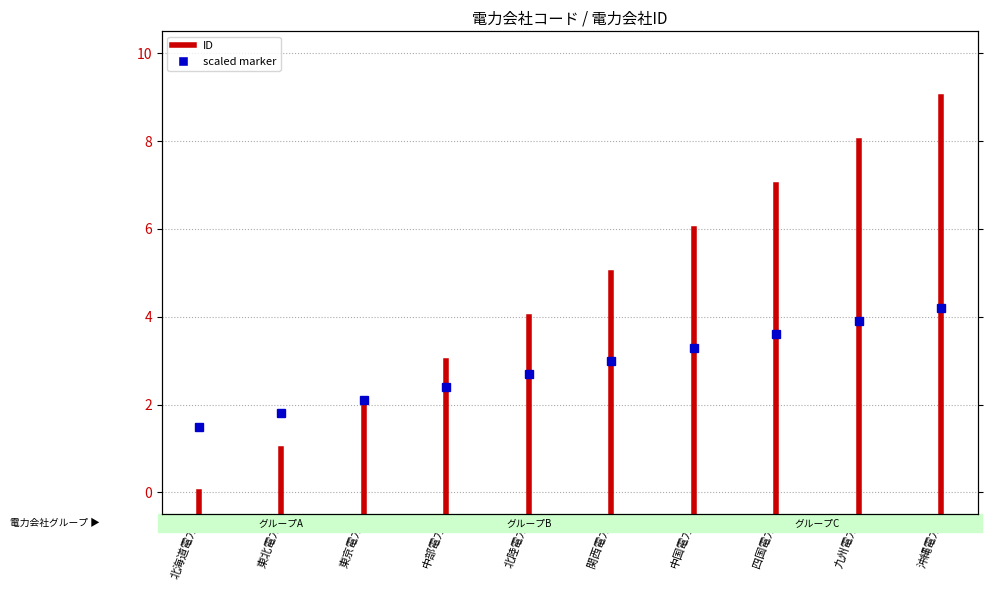

What position from the left is 東北電力?

2